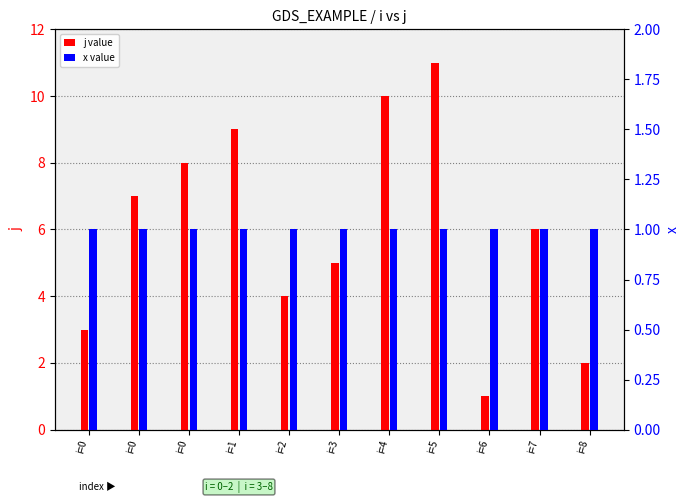

What is the sum of the j value values at i=0 and i=7?

9